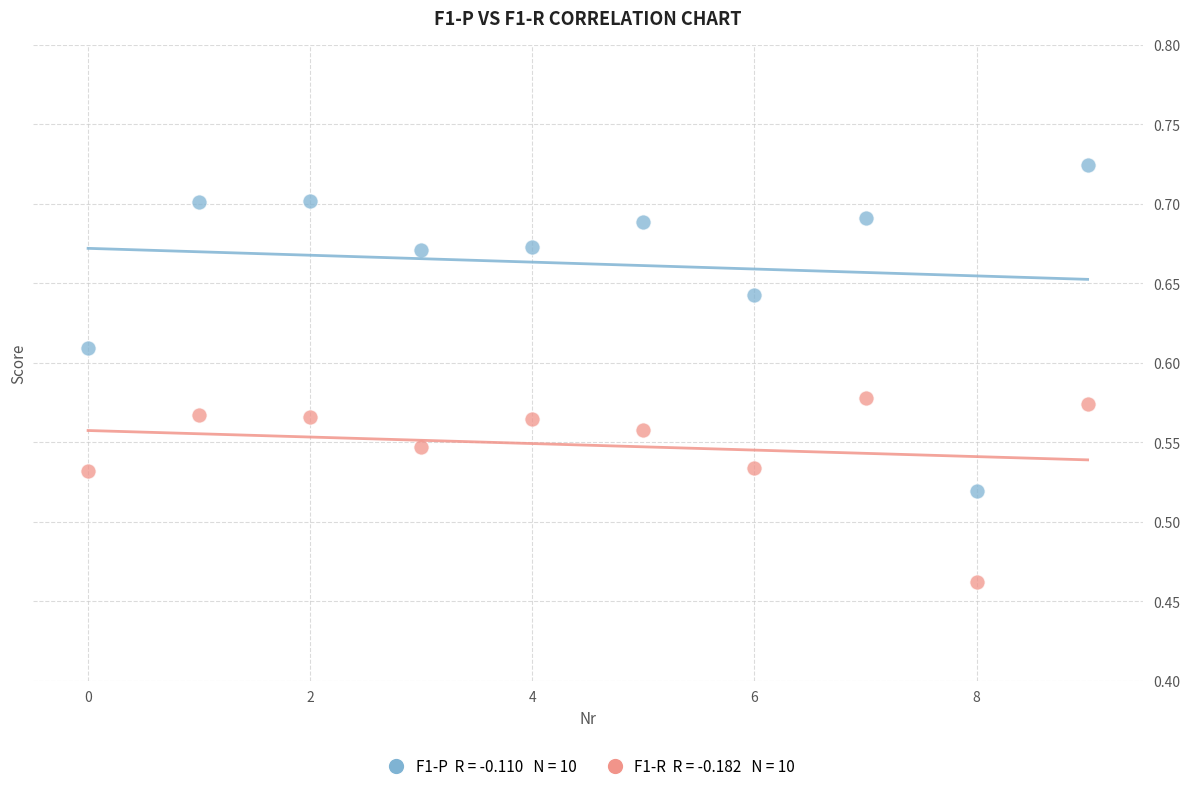

Across all data points, what is the range of Y values (max minus min)?

0.3